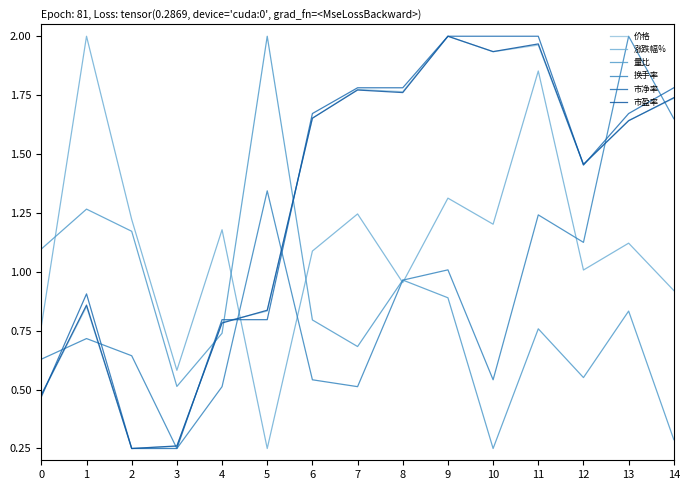

Which series ends up on top after the final intersection of 市净率 and 量比?

市净率